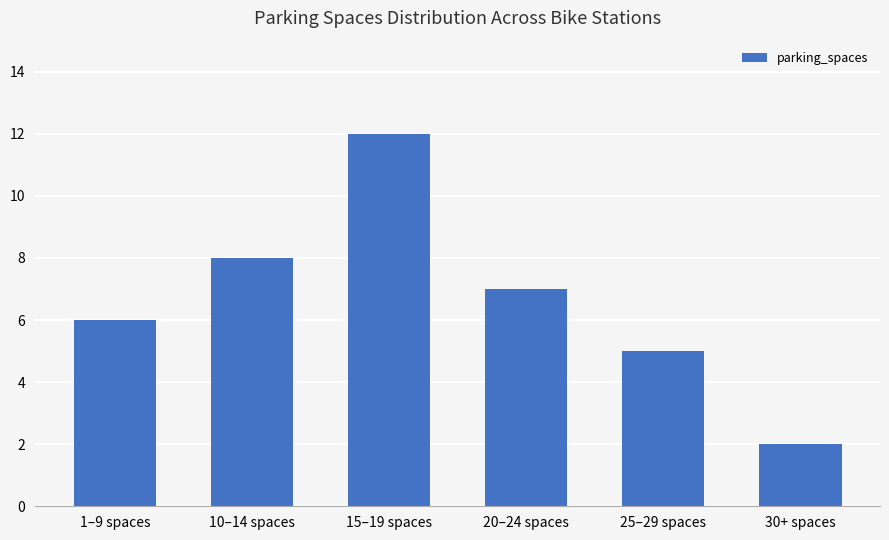

What is the difference between the values at 20–24 spaces and 10–14 spaces?

1